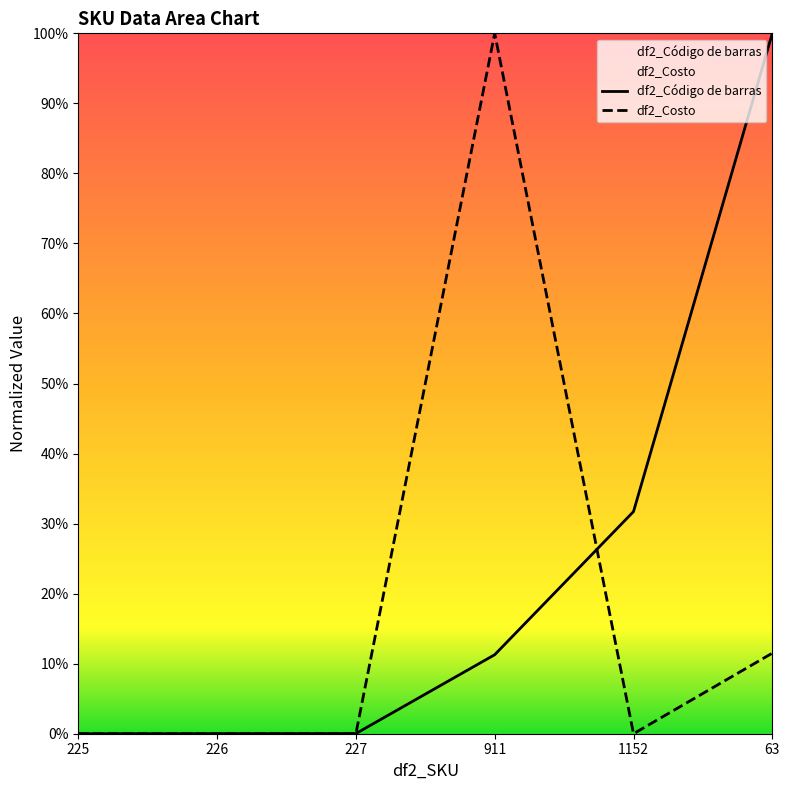

At which label is df2_Costo closest to 0?

225